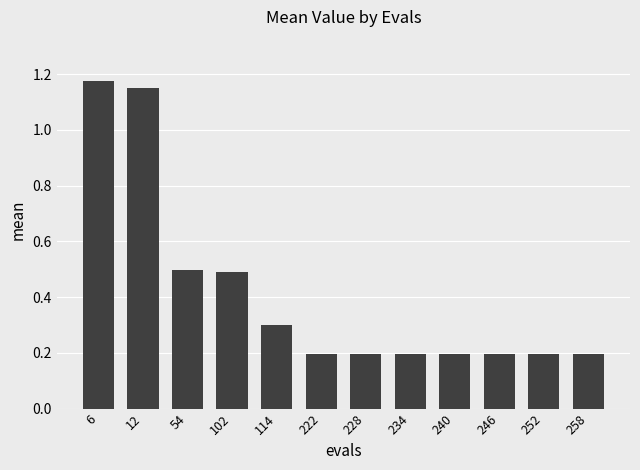

Are the bars grouped side by side (vs. stacked)?

No